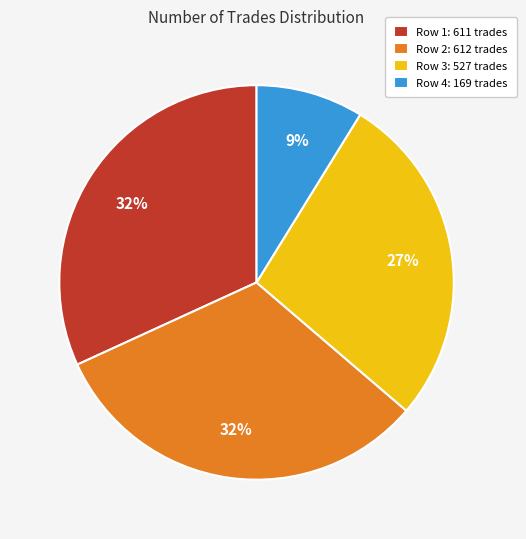

Does any single category account for the majority?

No